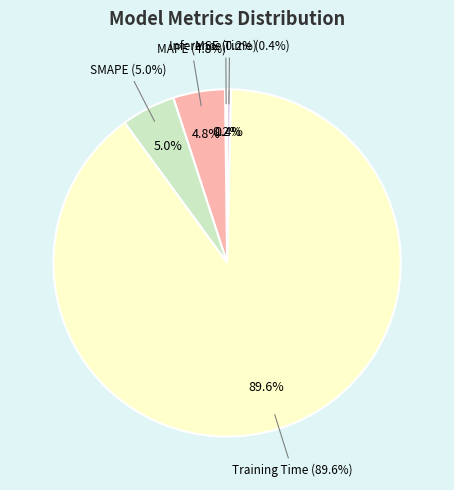

To the nearest percent, what is the difference between the largest and smallest slice percentages?

89%